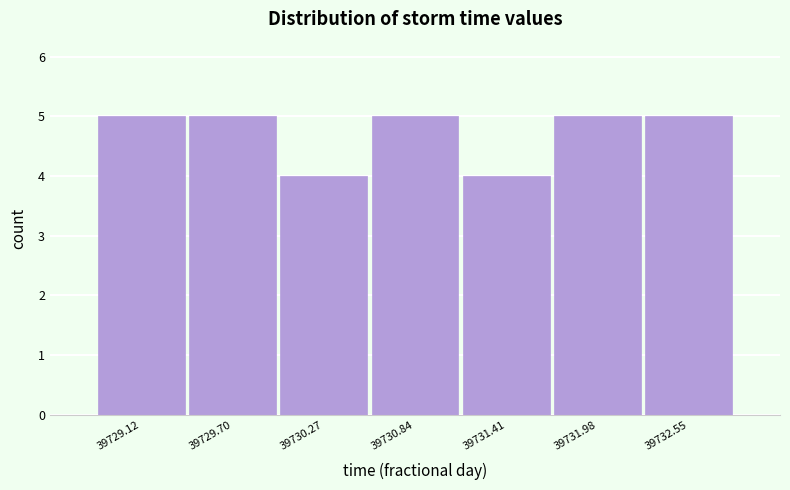

Reading left to right, what are all the values shown in this chart?

39729.12=5	39729.70=5	39730.27=4	39730.84=5	39731.41=4	39731.98=5	39732.55=5